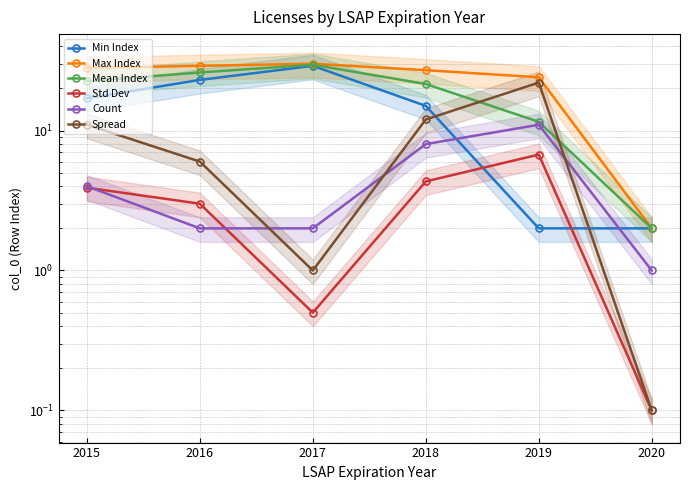

Reading left to right, list all the values displayed in this chart.

Min Index: 17.0	23.0	29.0	15.0	2.0	2.0
Max Index: 28.0	29.0	30.0	27.0	24.0	2.0
Mean Index: 22.5	26.0	29.5	21.5	11.5	2.0
Std Dev: 3.9	3.0	0.5	4.3	6.7	0.1
Count: 4.0	2.0	2.0	8.0	11.0	1.0
Spread: 11.0	6.0	1.0	12.0	22.0	0.1